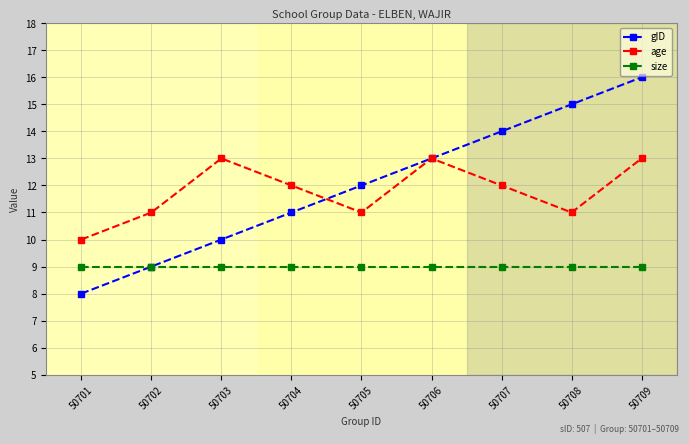

The value of age at 50704 is 12. True or false?

True